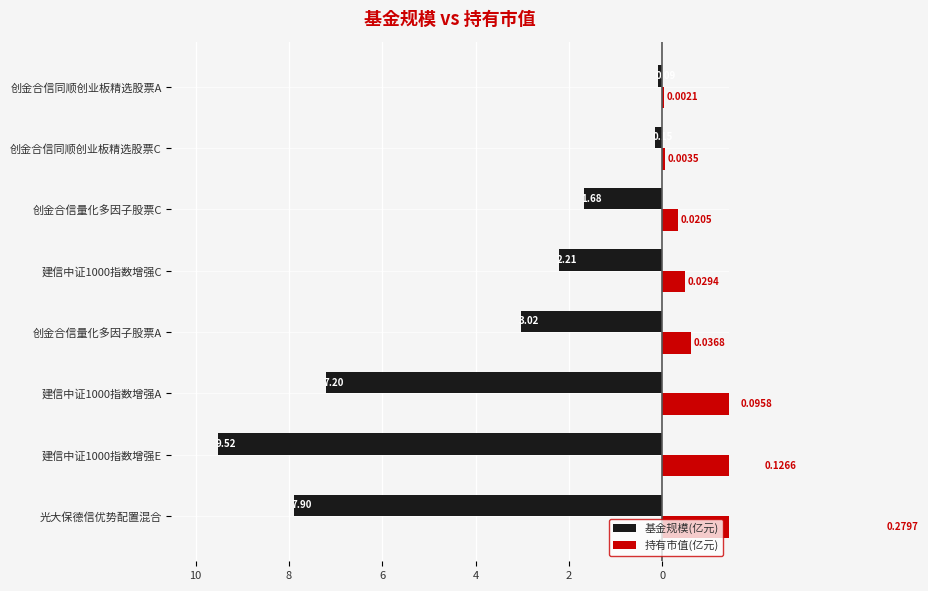

How many data points does each series have?

8